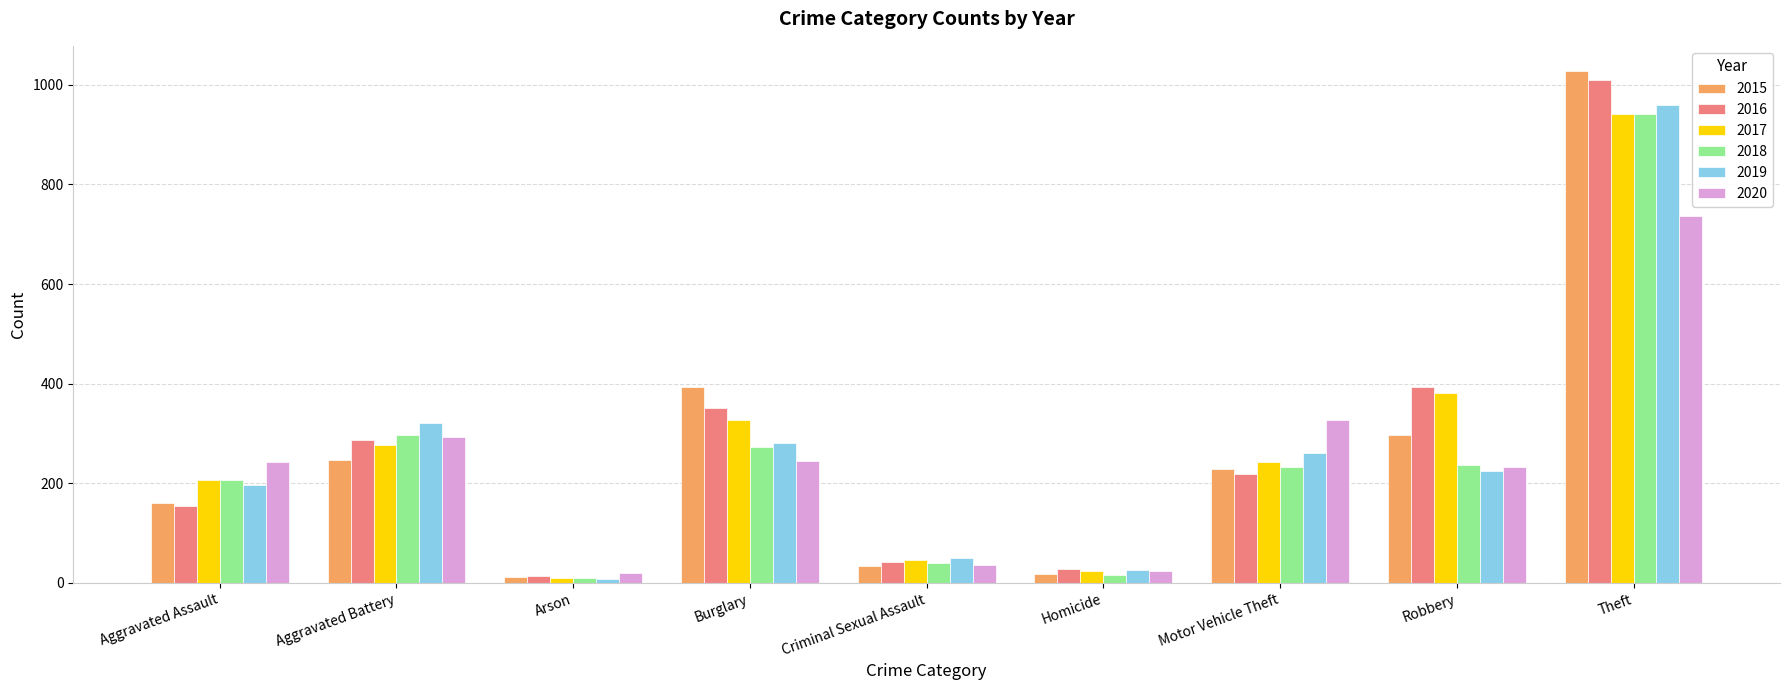

What is the average value of the 2016 series?

278